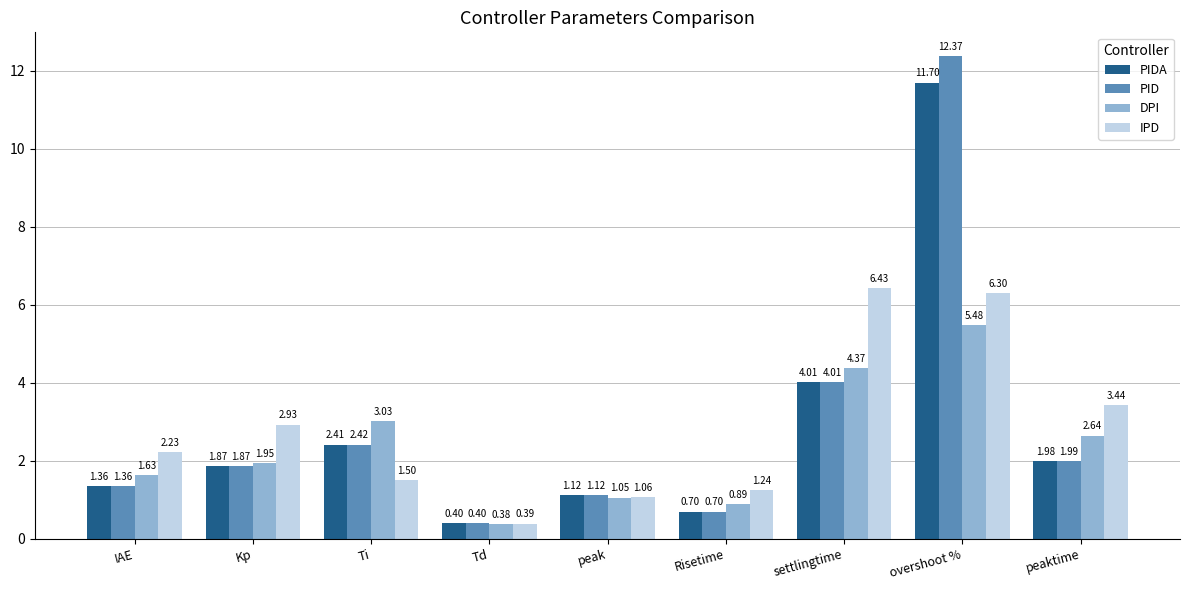

Where is DPI nearest to the value 2?

Kp